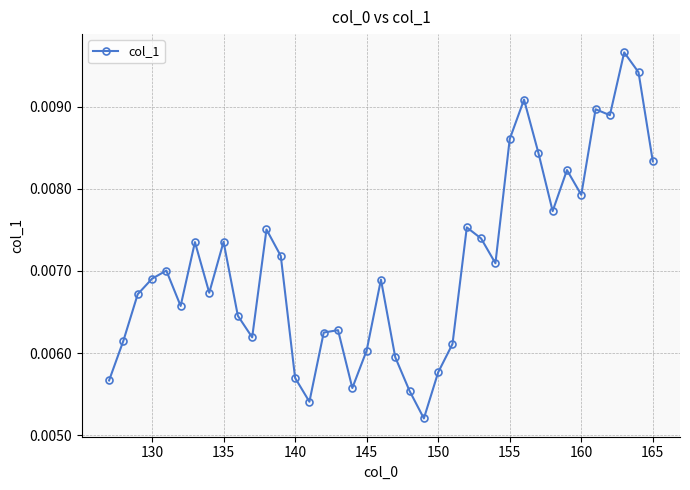

True or false: there are more than 2 points higher than both neighbors.

True